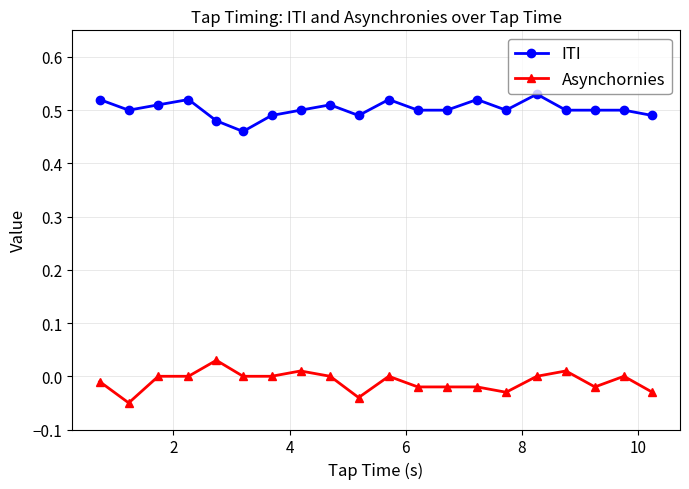

True or false: ITI and Asynchornies cross at least once.

False